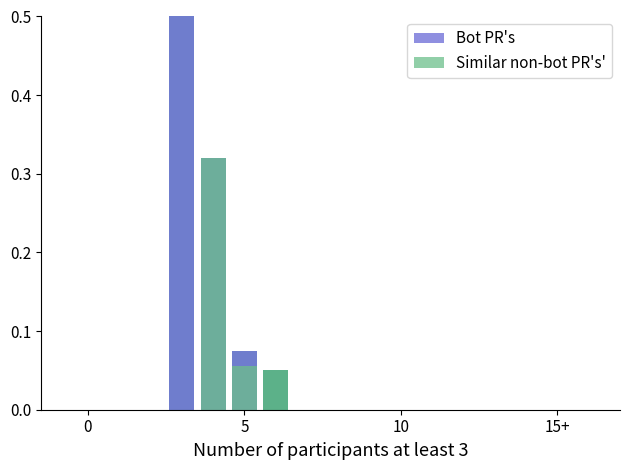

What is the difference between the Bot PR's values at 5 and 15+?

0.1